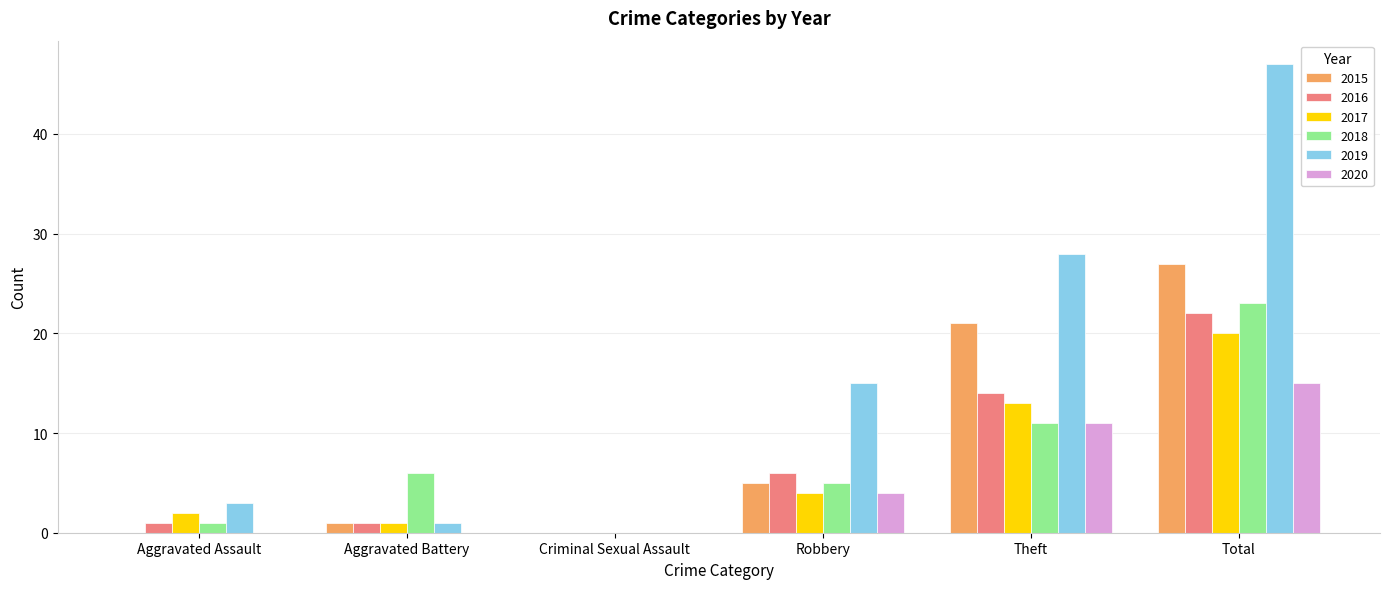

Reading left to right, what are all the values shown in this chart?

2015: Aggravated Assault=0	Aggravated Battery=1	Criminal Sexual Assault=0	Robbery=5	Theft=21	Total=27
2016: Aggravated Assault=1	Aggravated Battery=1	Criminal Sexual Assault=0	Robbery=6	Theft=14	Total=22
2017: Aggravated Assault=2	Aggravated Battery=1	Criminal Sexual Assault=0	Robbery=4	Theft=13	Total=20
2018: Aggravated Assault=1	Aggravated Battery=6	Criminal Sexual Assault=0	Robbery=5	Theft=11	Total=23
2019: Aggravated Assault=3	Aggravated Battery=1	Criminal Sexual Assault=0	Robbery=15	Theft=28	Total=47
2020: Aggravated Assault=0	Aggravated Battery=0	Criminal Sexual Assault=0	Robbery=4	Theft=11	Total=15